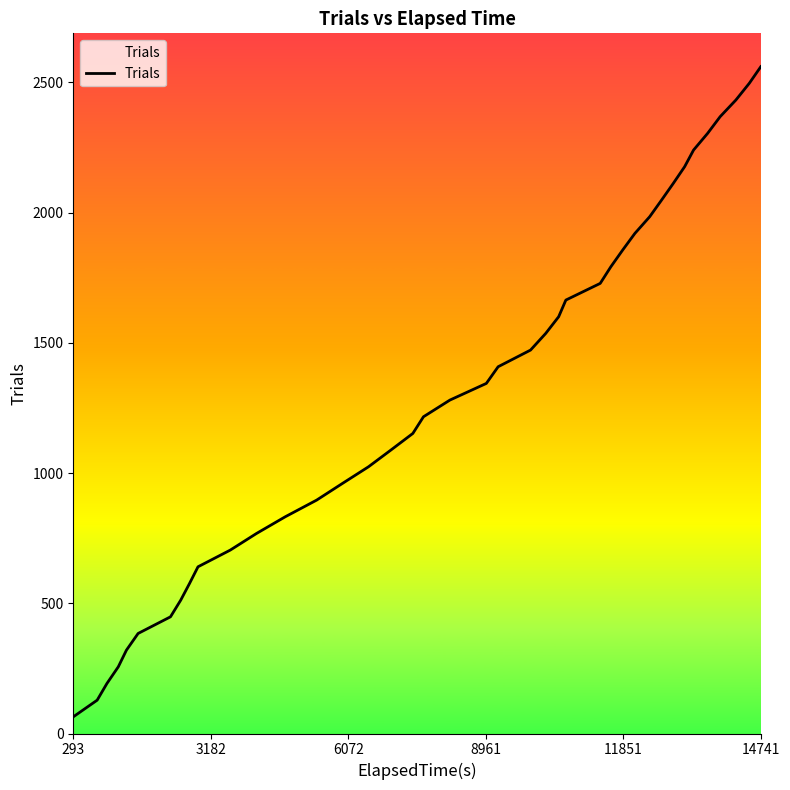

Count the number of categories in the chart.

40